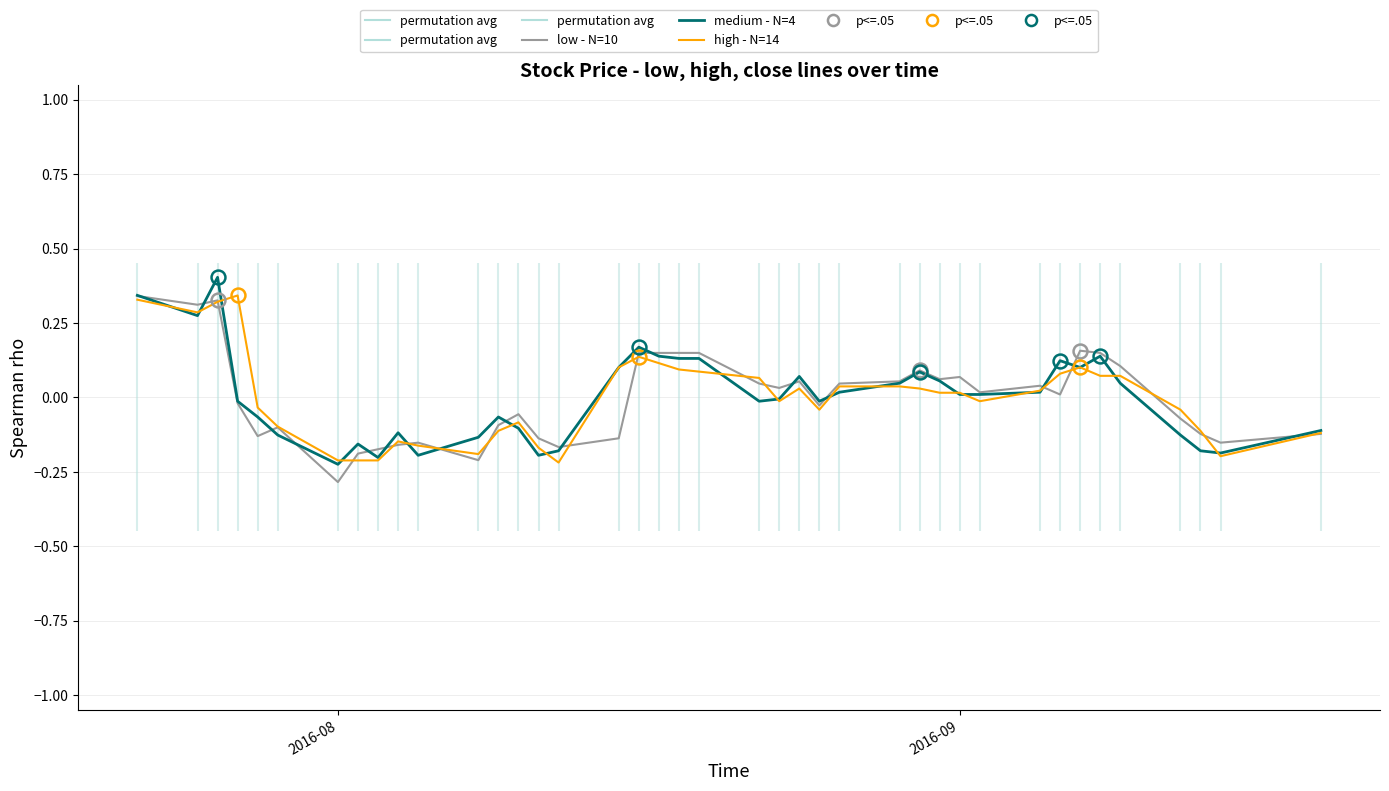

What is the minimum value shown in the chart?

-0.3